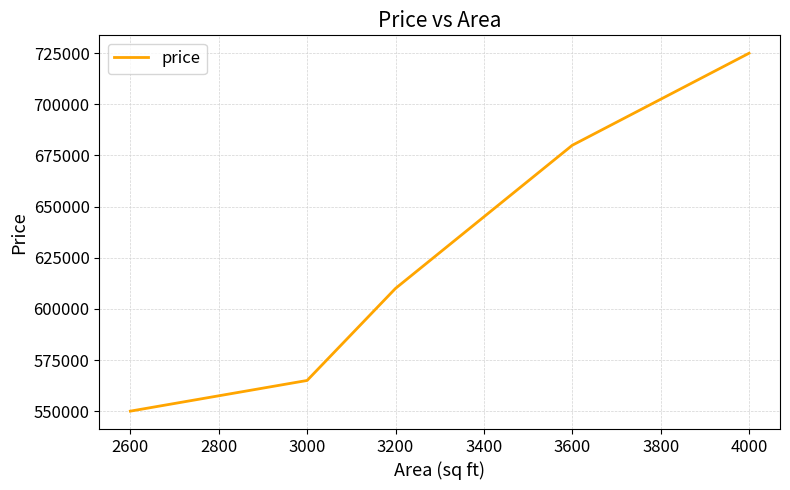

Reading left to right, list all the values displayed in this chart.

550000	565000	610000	680000	725000